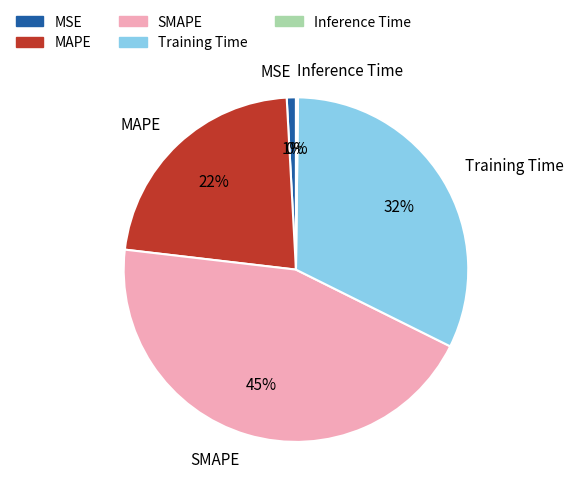

Is the sum of MSE and Training Time greater than half?

No